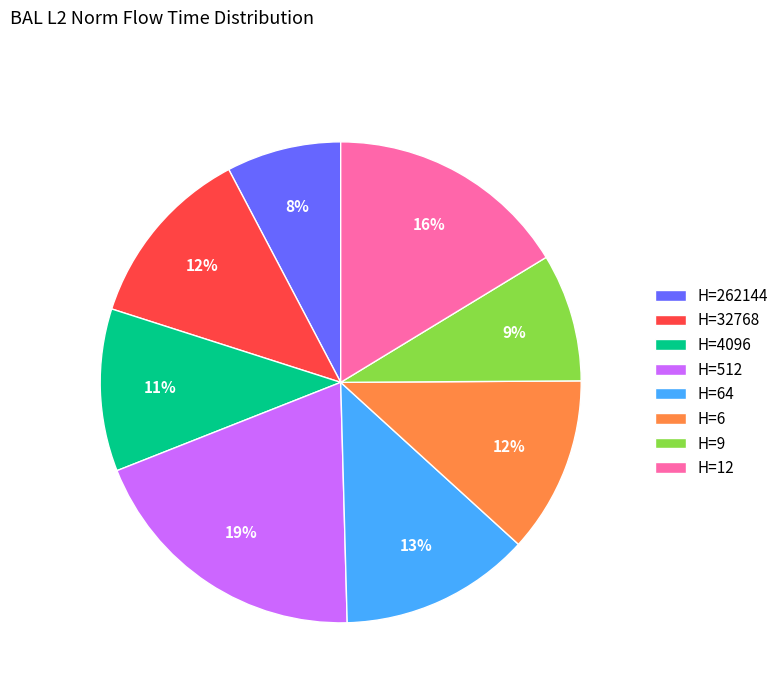

Combined, do H=9 and H=512 account for over 50%?

No